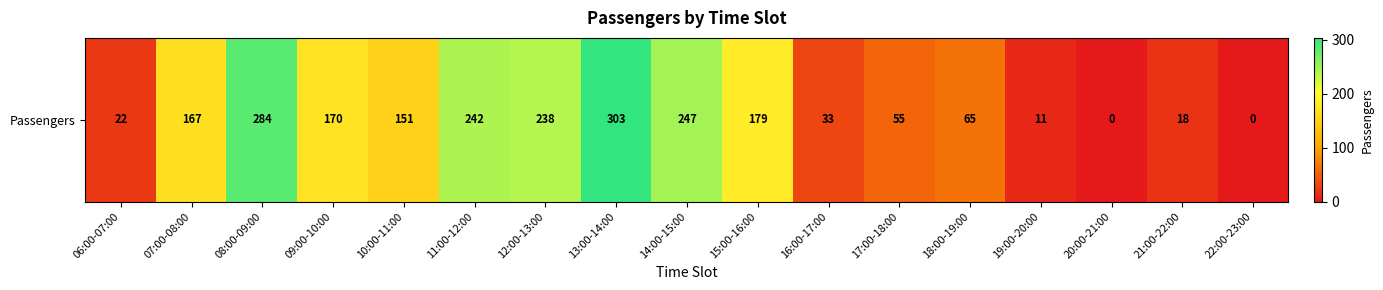

Reading left to right, transcribe all the data shown in this chart.

22	167	284	170	151	242	238	303	247	179	33	55	65	11	0	18	0